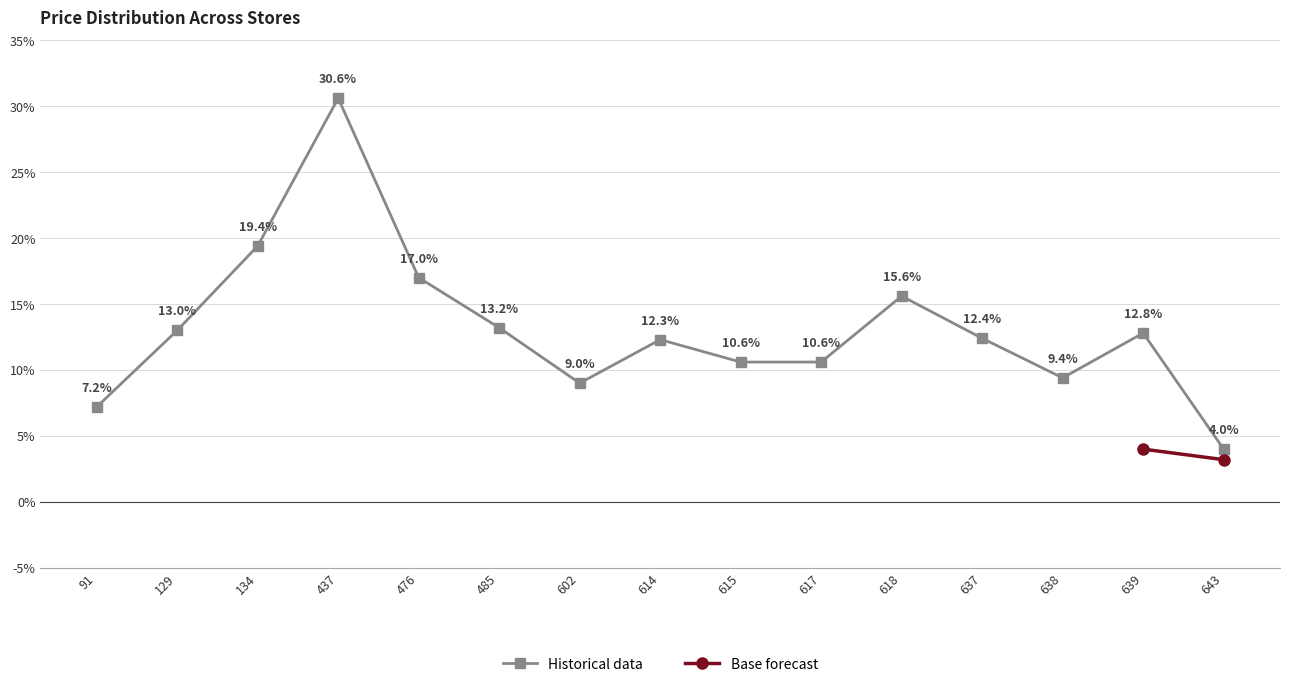

At which label is Historical data closest to 17?

476